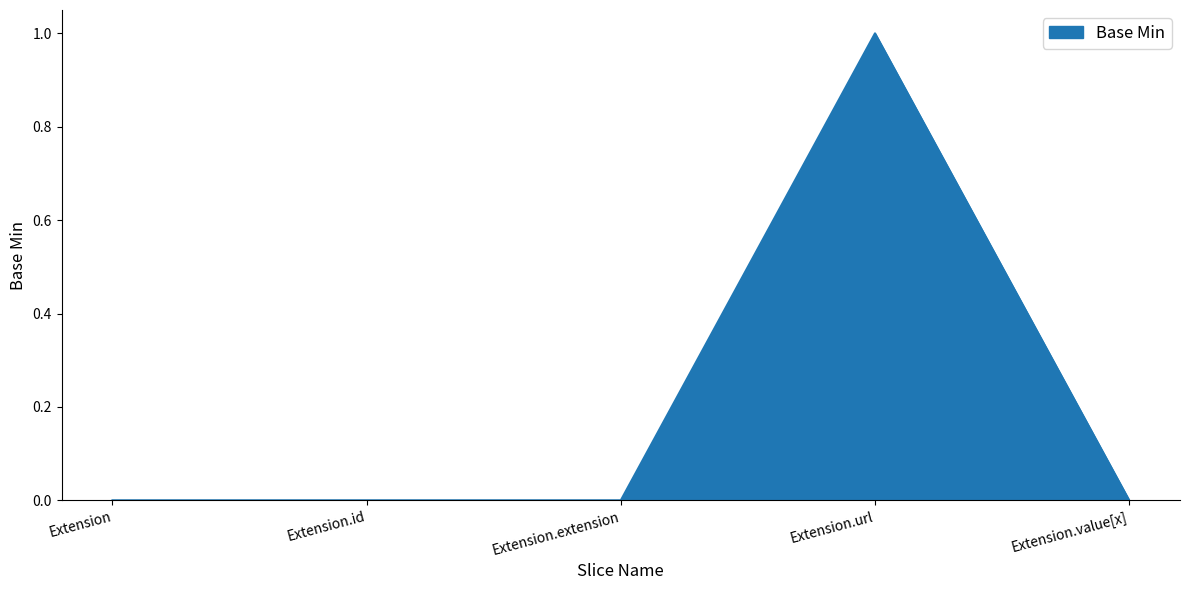

The chart shows a value of 0 at Extension.extension. True or false?

True